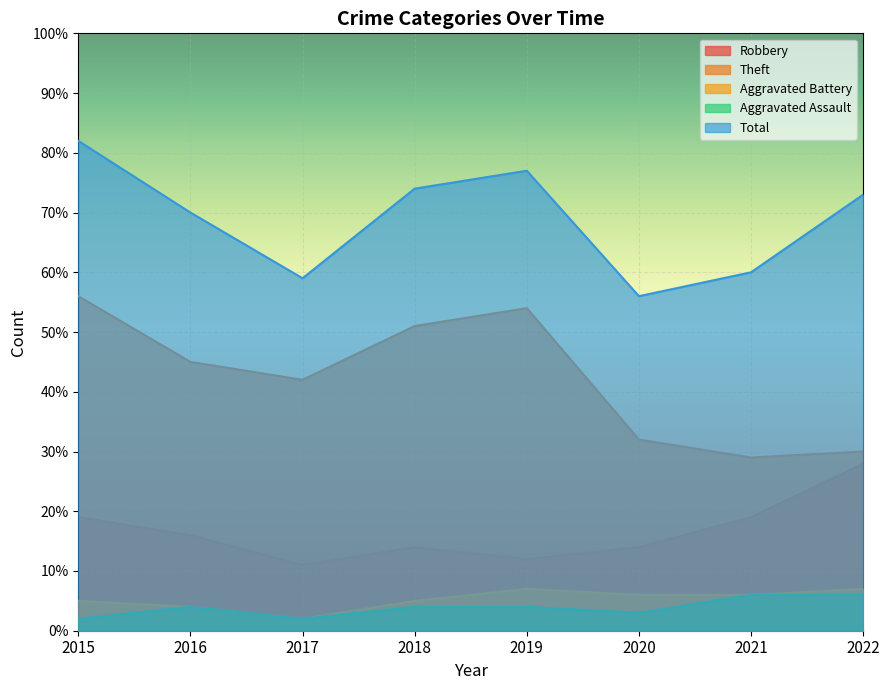

What are all the series names shown in the legend?

Robbery, Theft, Aggravated Battery, Aggravated Assault, Total